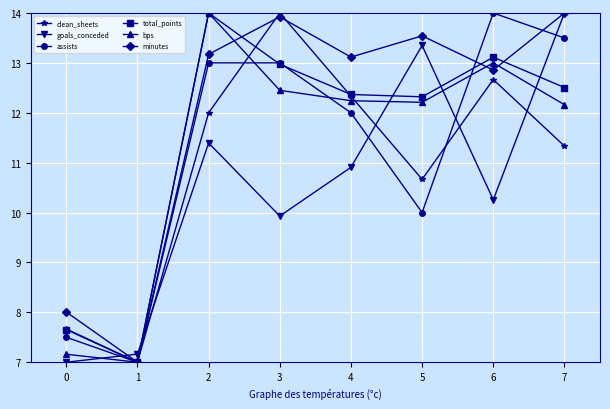

Reading right to left, what are all the values shown in this chart?

clean_sheets: 11.3	12.7	10.7	12.3	14.0	12.0	7.0	7.7
goals_conceded: 14.0	10.3	13.3	10.9	9.9	11.4	7.2	7.0
assists: 13.5	14.0	10.0	12.0	13.0	13.0	7.0	7.5
total_points: 12.5	13.1	12.3	12.4	13.0	14.0	7.0	7.7
bps: 12.2	13.0	12.2	12.2	12.4	14.0	7.0	7.2
minutes: 14.0	12.9	13.5	13.1	13.9	13.2	7.0	8.0